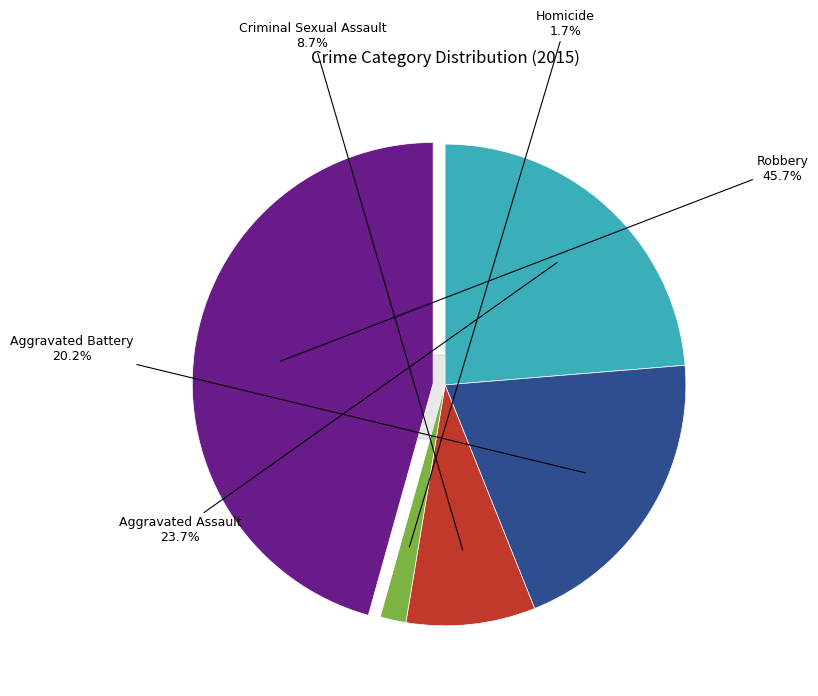

True or false: Aggravated Battery accounts for 20% of the total.

True